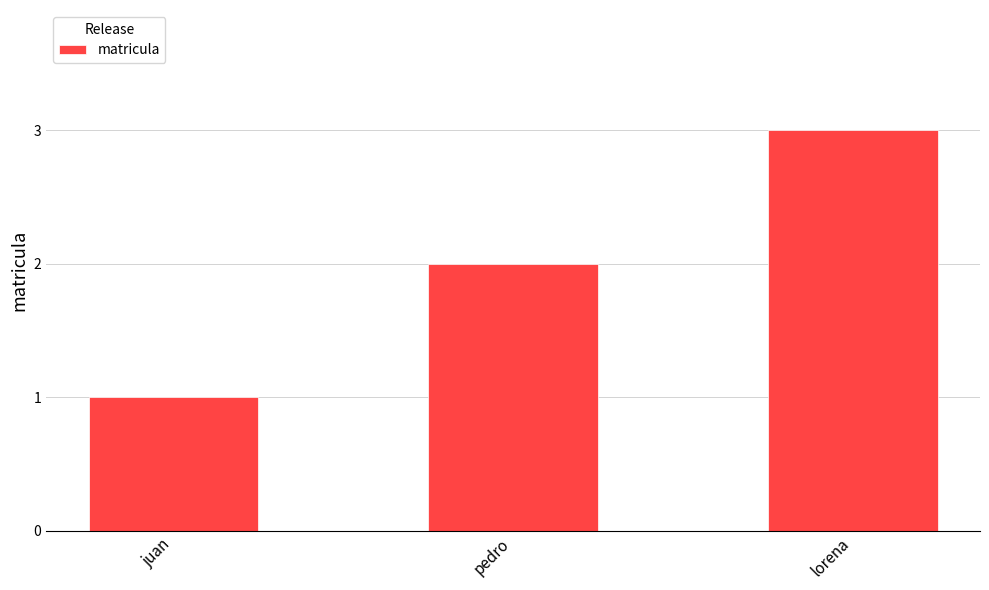

The value at lorena is 2. True or false?

False